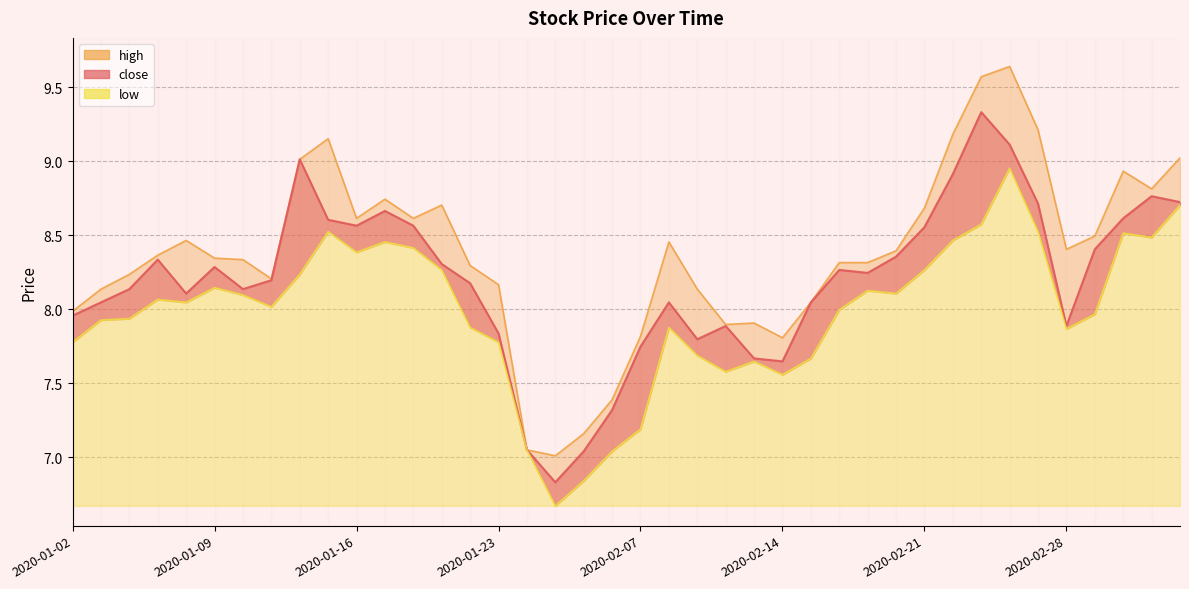

At which label is low closest to 7?

2020-02-06